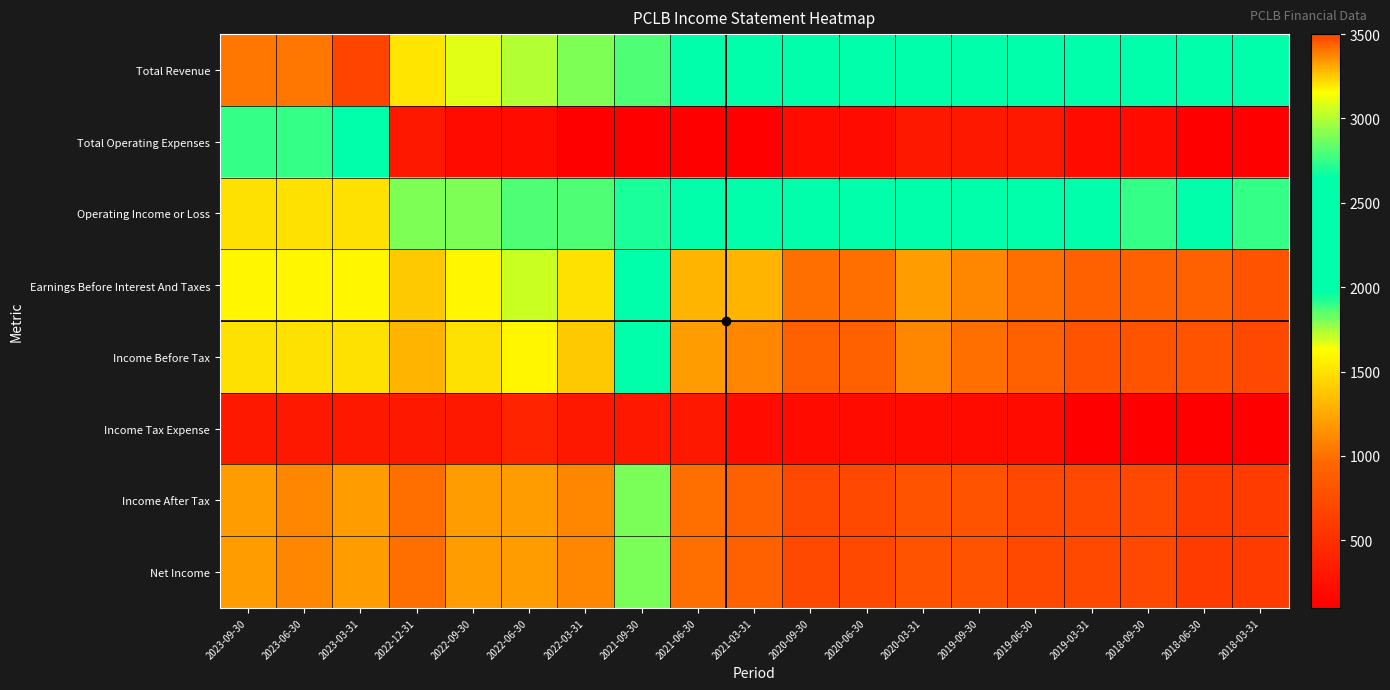

Reading left to right, transcribe all the data shown in this chart.

Total Revenue: 2023-09-30=3400	2023-06-30=3400	2023-03-31=3500	2022-12-31=3200	2022-09-30=3100	2022-06-30=3000	2022-03-31=2900	2021-09-30=2800	2021-06-30=2600	2021-03-31=2500	2020-09-30=2400	2020-06-30=2300	2020-03-31=2300	2019-09-30=2400	2019-06-30=2300	2019-03-31=2200	2018-09-30=2100	2018-06-30=2100	2018-03-31=2000
Total Operating Expenses: 2023-09-30=1900	2023-06-30=1900	2023-03-31=2000	2022-12-31=300	2022-09-30=200	2022-06-30=200	2022-03-31=100	2021-09-30=100	2021-06-30=100	2021-03-31=100	2020-09-30=200	2020-06-30=200	2020-03-31=300	2019-09-30=300	2019-06-30=300	2019-03-31=200	2018-09-30=200	2018-06-30=100	2018-03-31=100
Operating Income or Loss: 2023-09-30=1500	2023-06-30=1500	2023-03-31=1500	2022-12-31=2900	2022-09-30=2900	2022-06-30=2800	2022-03-31=2800	2021-09-30=2700	2021-06-30=2500	2021-03-31=2400	2020-09-30=2200	2020-06-30=2100	2020-03-31=2000	2019-09-30=2100	2019-06-30=2000	2019-03-31=2000	2018-09-30=1900	2018-06-30=2000	2018-03-31=1900
Earnings Before Interest And Taxes: 2023-09-30=1600	2023-06-30=1600	2023-03-31=1600	2022-12-31=1400	2022-09-30=1600	2022-06-30=1700	2022-03-31=1500	2021-09-30=2300	2021-06-30=1300	2021-03-31=1300	2020-09-30=1000	2020-06-30=1000	2020-03-31=1200	2019-09-30=1100	2019-06-30=1000	2019-03-31=900	2018-09-30=900	2018-06-30=900	2018-03-31=800
Income Before Tax: 2023-09-30=1500	2023-06-30=1500	2023-03-31=1500	2022-12-31=1300	2022-09-30=1500	2022-06-30=1600	2022-03-31=1400	2021-09-30=2100	2021-06-30=1200	2021-03-31=1100	2020-09-30=900	2020-06-30=900	2020-03-31=1100	2019-09-30=1000	2019-06-30=900	2019-03-31=800	2018-09-30=800	2018-06-30=800	2018-03-31=700
Income Tax Expense: 2023-09-30=300	2023-06-30=300	2023-03-31=300	2022-12-31=300	2022-09-30=300	2022-06-30=400	2022-03-31=300	2021-09-30=300	2021-06-30=300	2021-03-31=200	2020-09-30=200	2020-06-30=200	2020-03-31=200	2019-09-30=200	2019-06-30=200	2019-03-31=100	2018-09-30=100	2018-06-30=100	2018-03-31=100
Income After Tax: 2023-09-30=1200	2023-06-30=1100	2023-03-31=1200	2022-12-31=1000	2022-09-30=1200	2022-06-30=1200	2022-03-31=1100	2021-09-30=1800	2021-06-30=1000	2021-03-31=900	2020-09-30=700	2020-06-30=700	2020-03-31=800	2019-09-30=800	2019-06-30=700	2019-03-31=700	2018-09-30=700	2018-06-30=600	2018-03-31=600
Net Income: 2023-09-30=1200	2023-06-30=1100	2023-03-31=1200	2022-12-31=1000	2022-09-30=1200	2022-06-30=1200	2022-03-31=1100	2021-09-30=1800	2021-06-30=1000	2021-03-31=900	2020-09-30=700	2020-06-30=700	2020-03-31=800	2019-09-30=800	2019-06-30=700	2019-03-31=700	2018-09-30=700	2018-06-30=600	2018-03-31=600